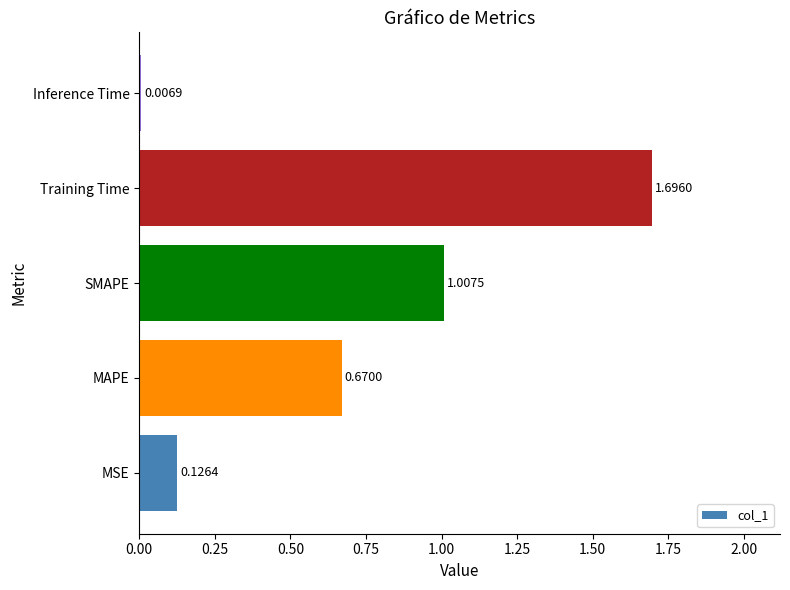

What is the difference between the maximum and minimum values?

1.7